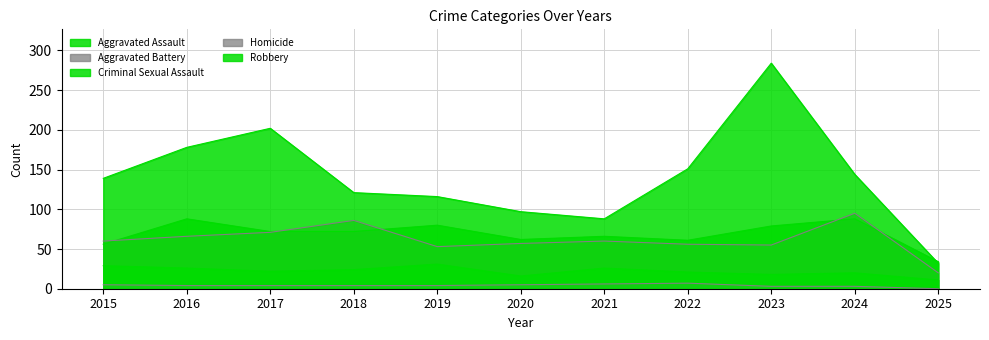

How many data points does each series have?

11